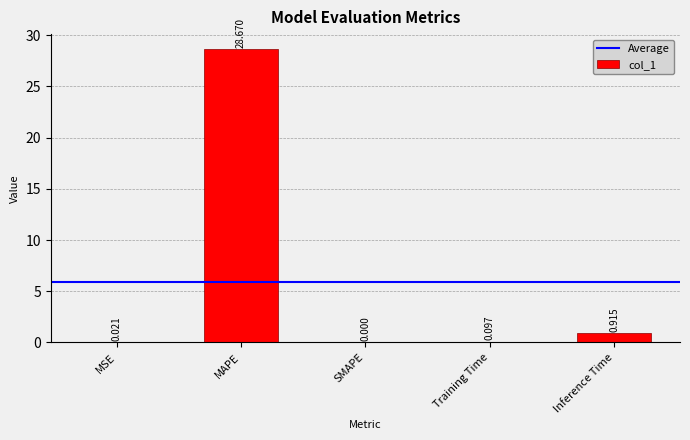

Where is the data nearest to the value 14?

Inference Time